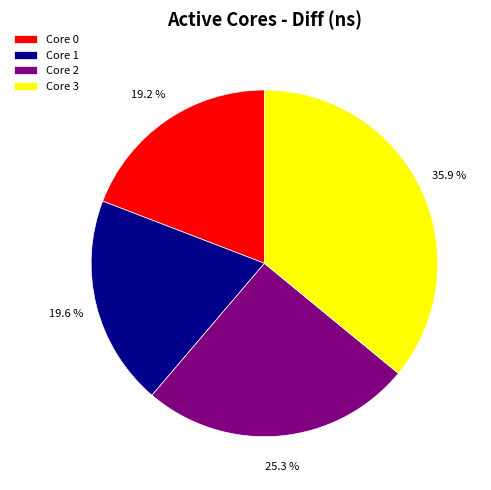

What is the ratio of the value at Core 3 to the value at Core 2?

1.4